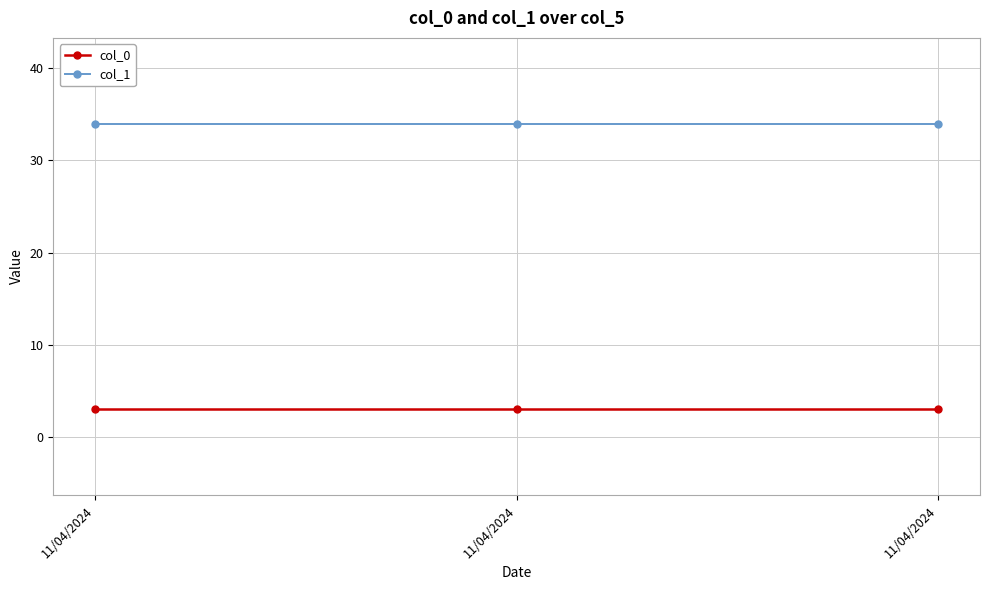

Reading left to right, transcribe all the data shown in this chart.

col_0: 3	3	3
col_1: 34	34	34